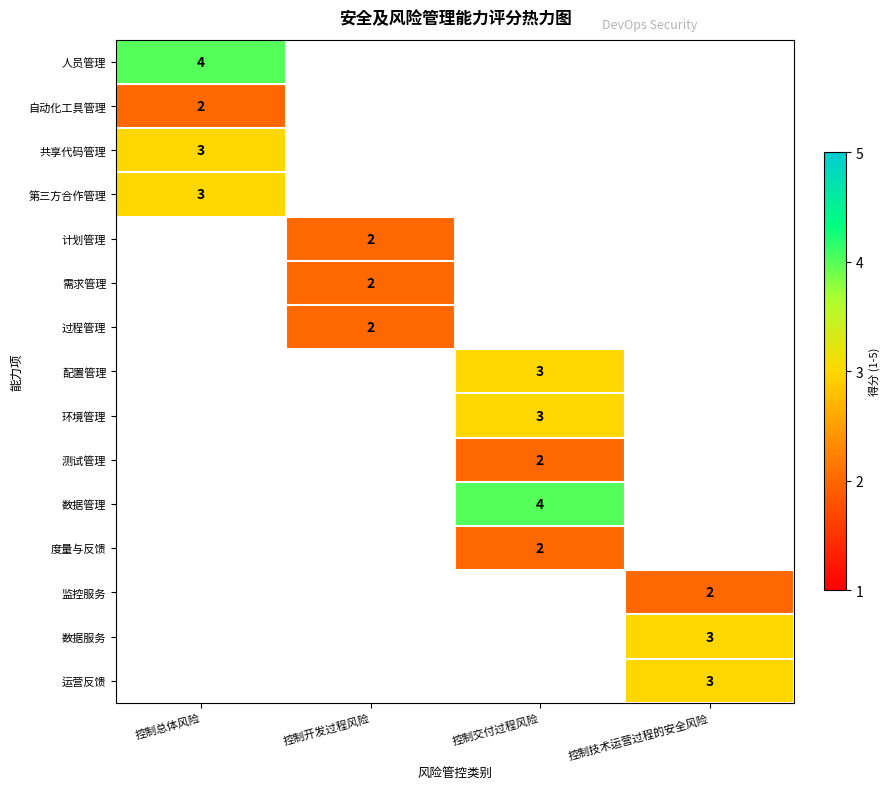

True or false: 配置管理 has a value of 3 at 控制交付过程风险.

True